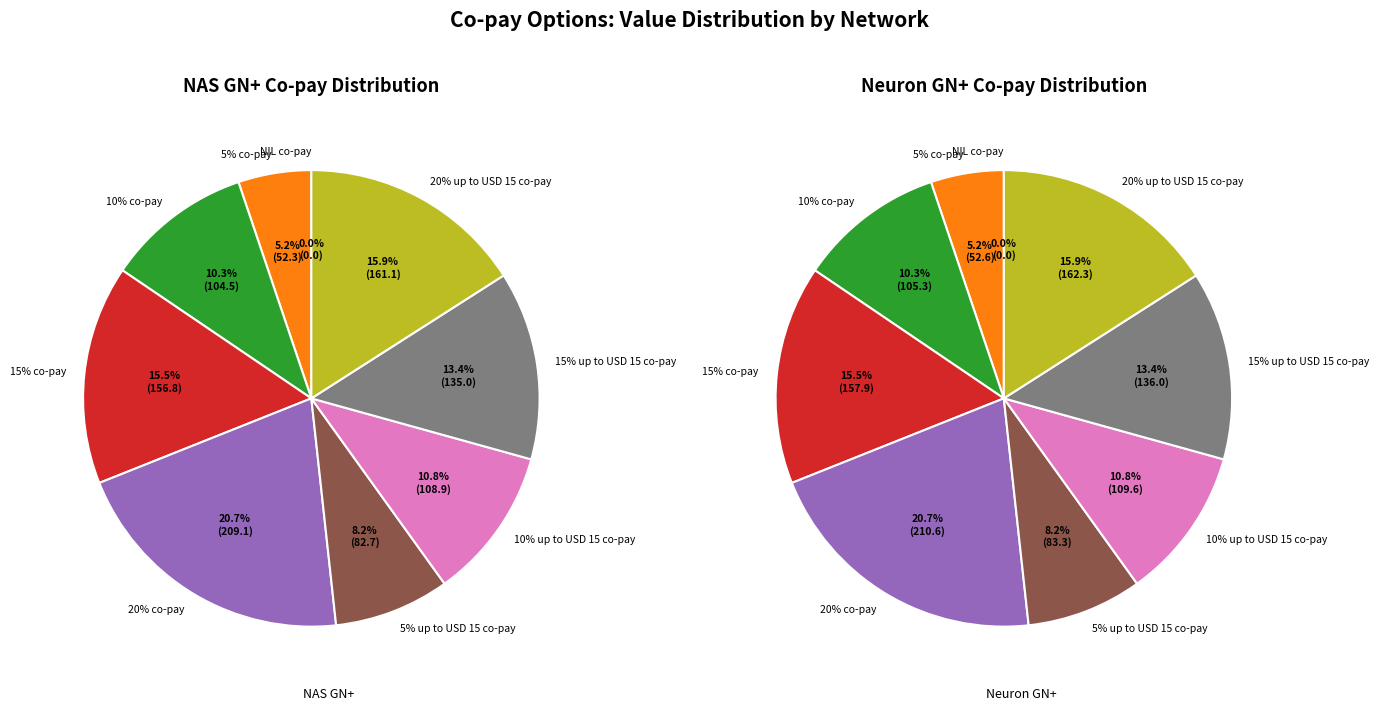

True or false: 10% co-pay accounts for 10% of the total.

True